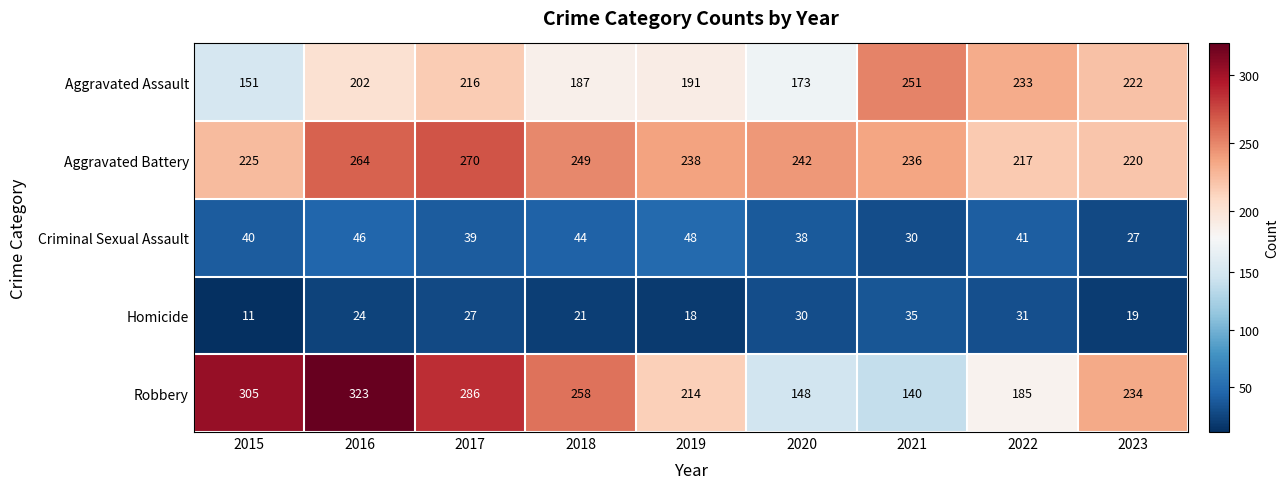

At 2020, list the series in order from smallest to largest.

Homicide, Criminal Sexual Assault, Robbery, Aggravated Assault, Aggravated Battery